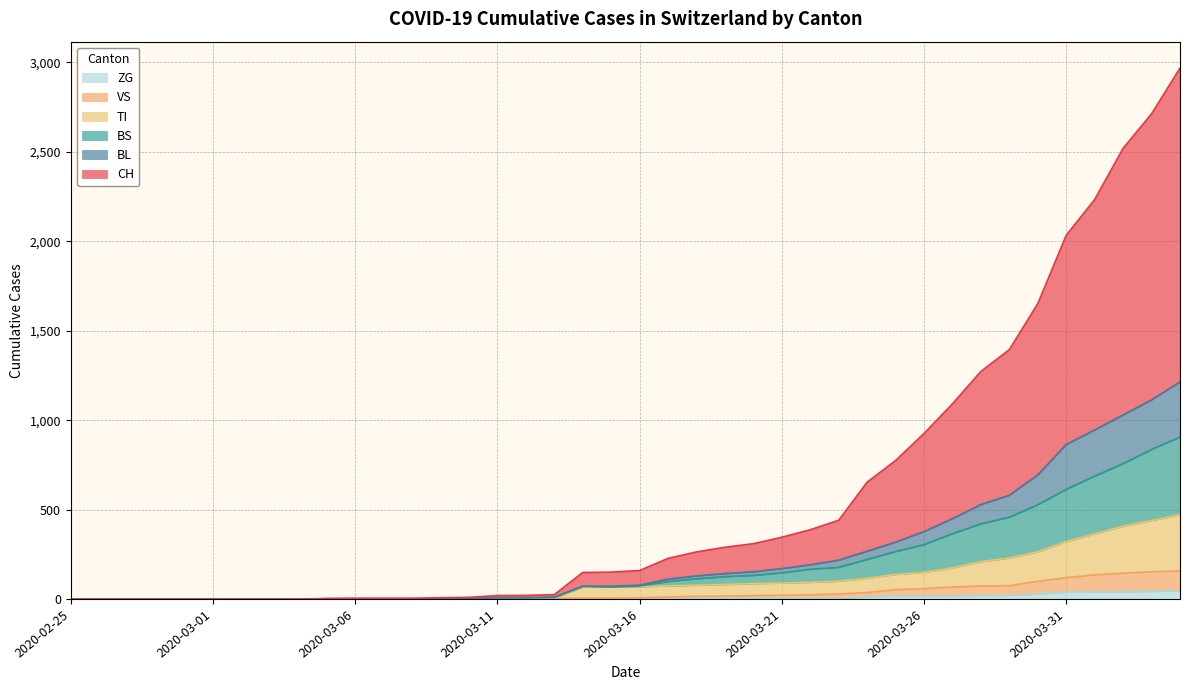

Which series has the largest total across all categories?

CH